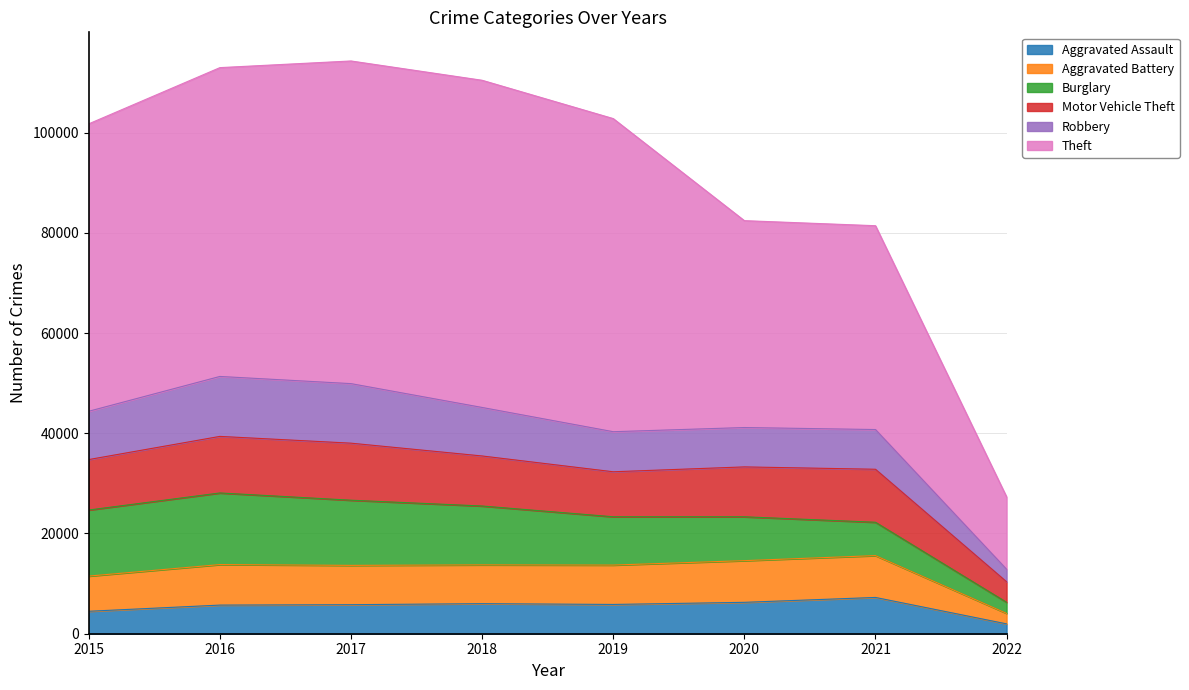

True or false: Aggravated Assault and Aggravated Battery intersect in this chart.

False